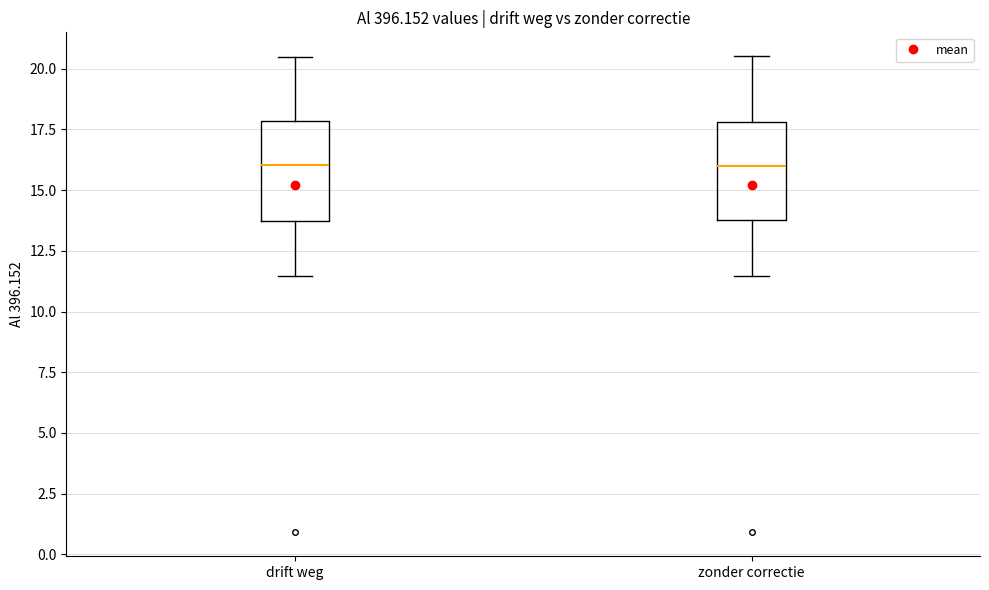

Where does the median line of the box for drift weg sit on the y-axis? The values are not printed on the chart, so give them approximately, as read against the axis.

16.0